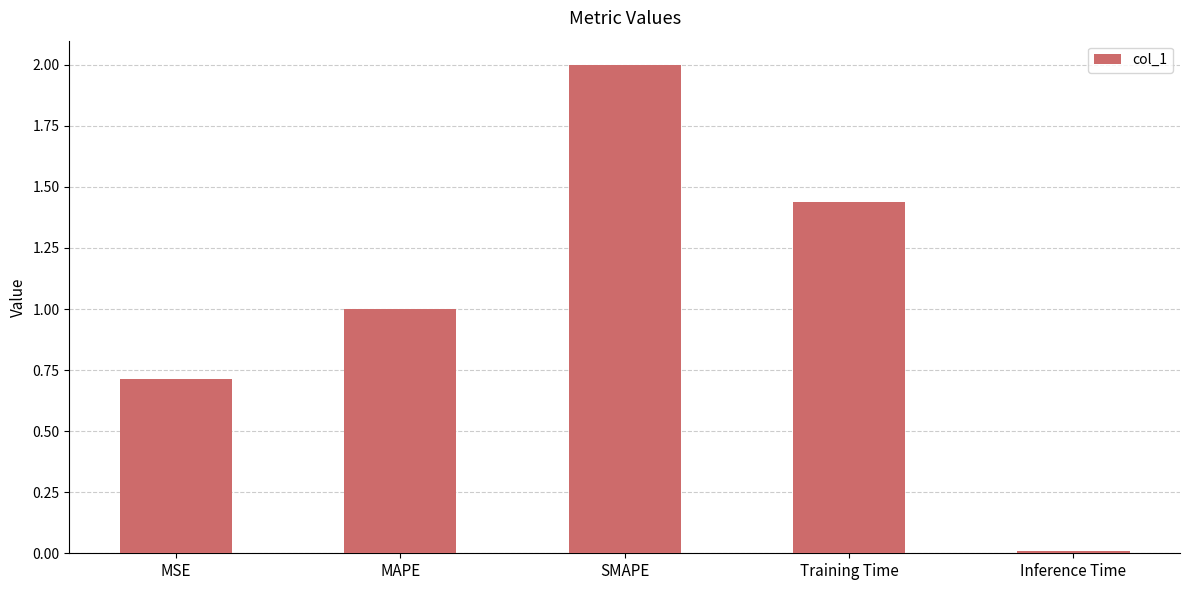

Which has a higher value, MAPE or Inference Time?

MAPE